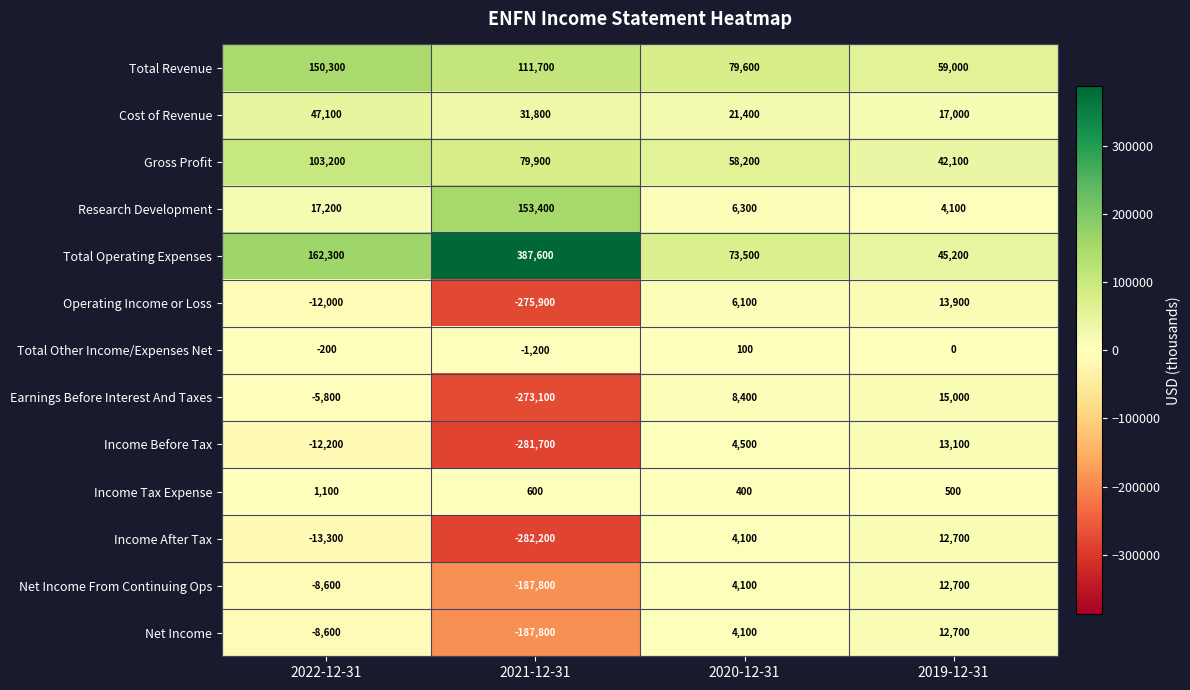

Where is Net Income From Continuing Ops nearest to the value -87550?

2022-12-31